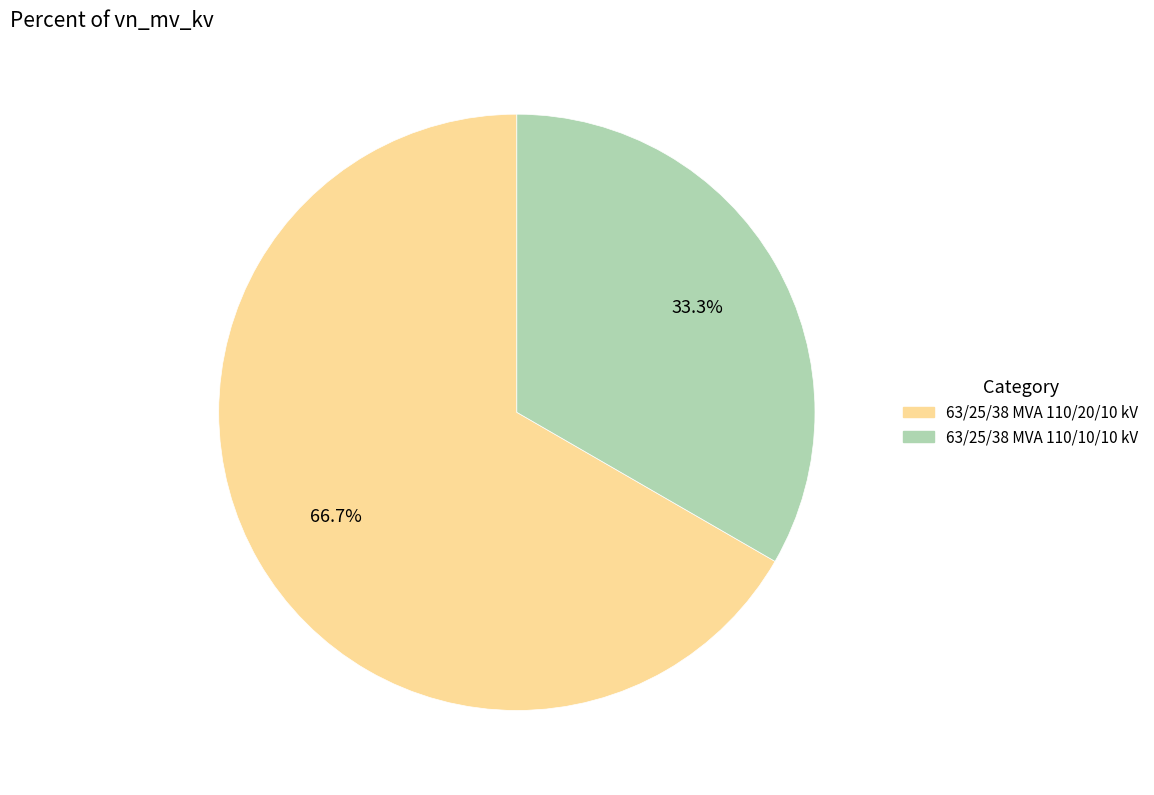

Is it true that 63/25/38 MVA 110/20/10 kV is 78% of the pie?

False